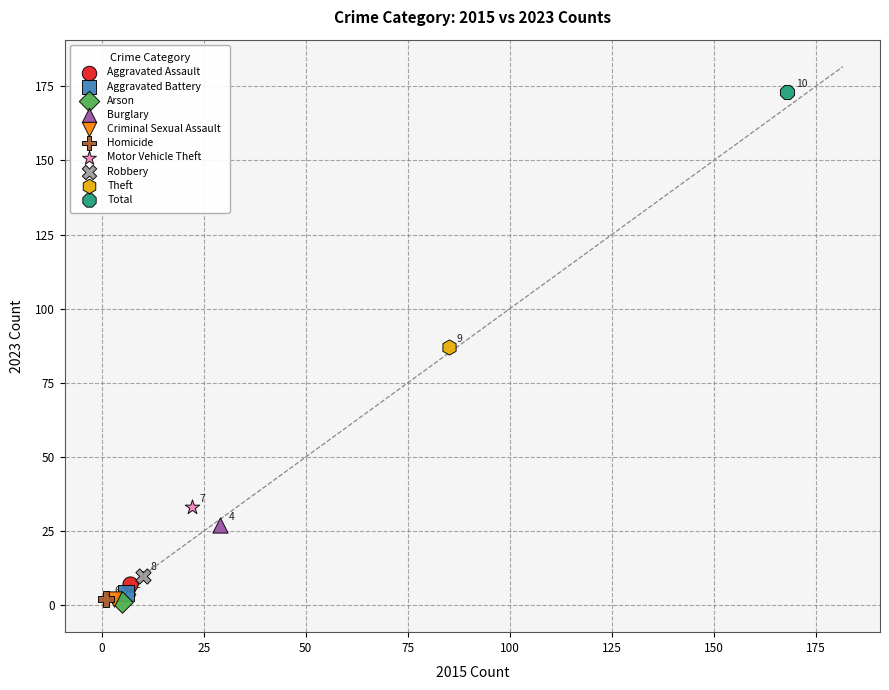

What are all the series names shown in the legend?

Aggravated Assault, Aggravated Battery, Arson, Burglary, Criminal Sexual Assault, Homicide, Motor Vehicle Theft, Robbery, Theft, Total